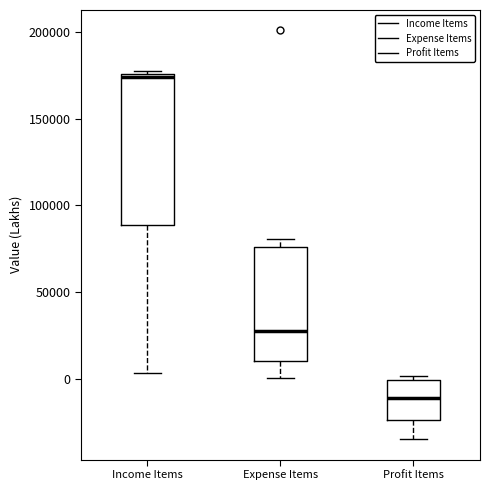

Where does the lower whisker of the box for Expense Items end on the y-axis? The values are not printed on the chart, so give them approximately, as read against the axis.

0